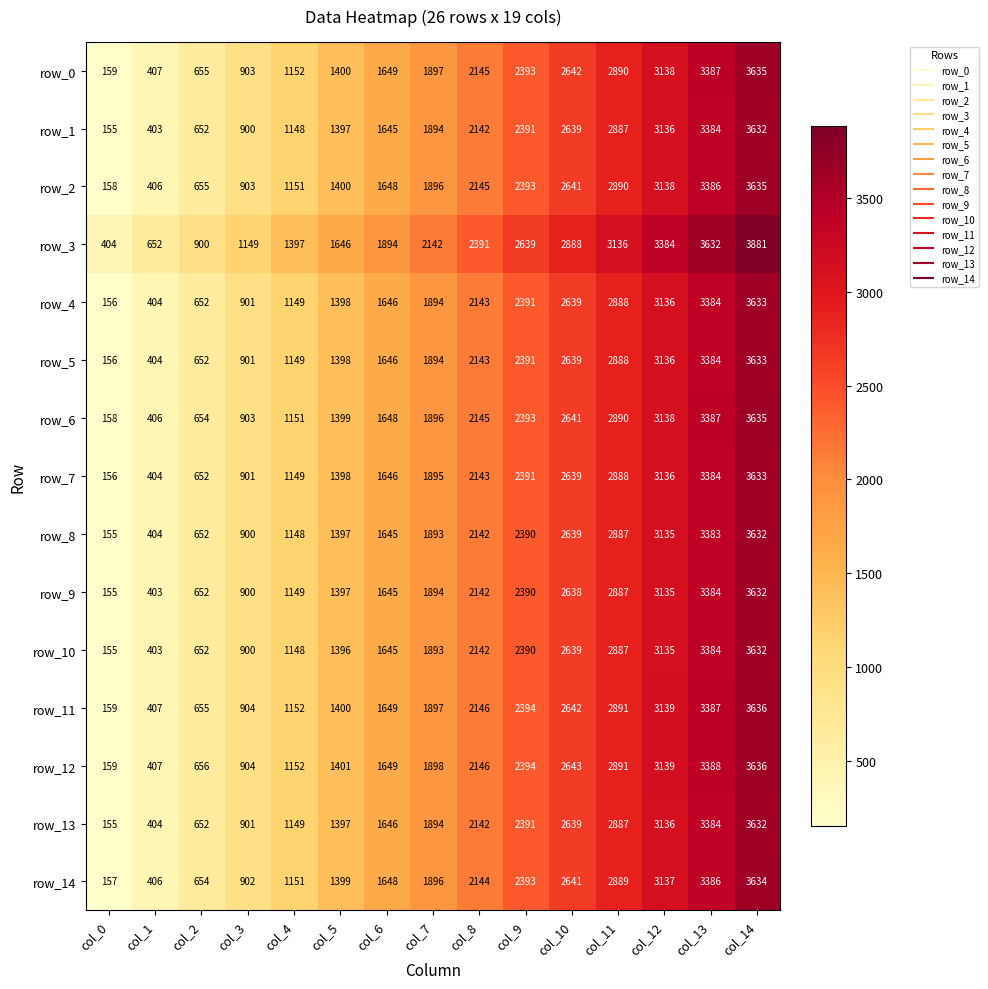

How many data points does each series have?

15